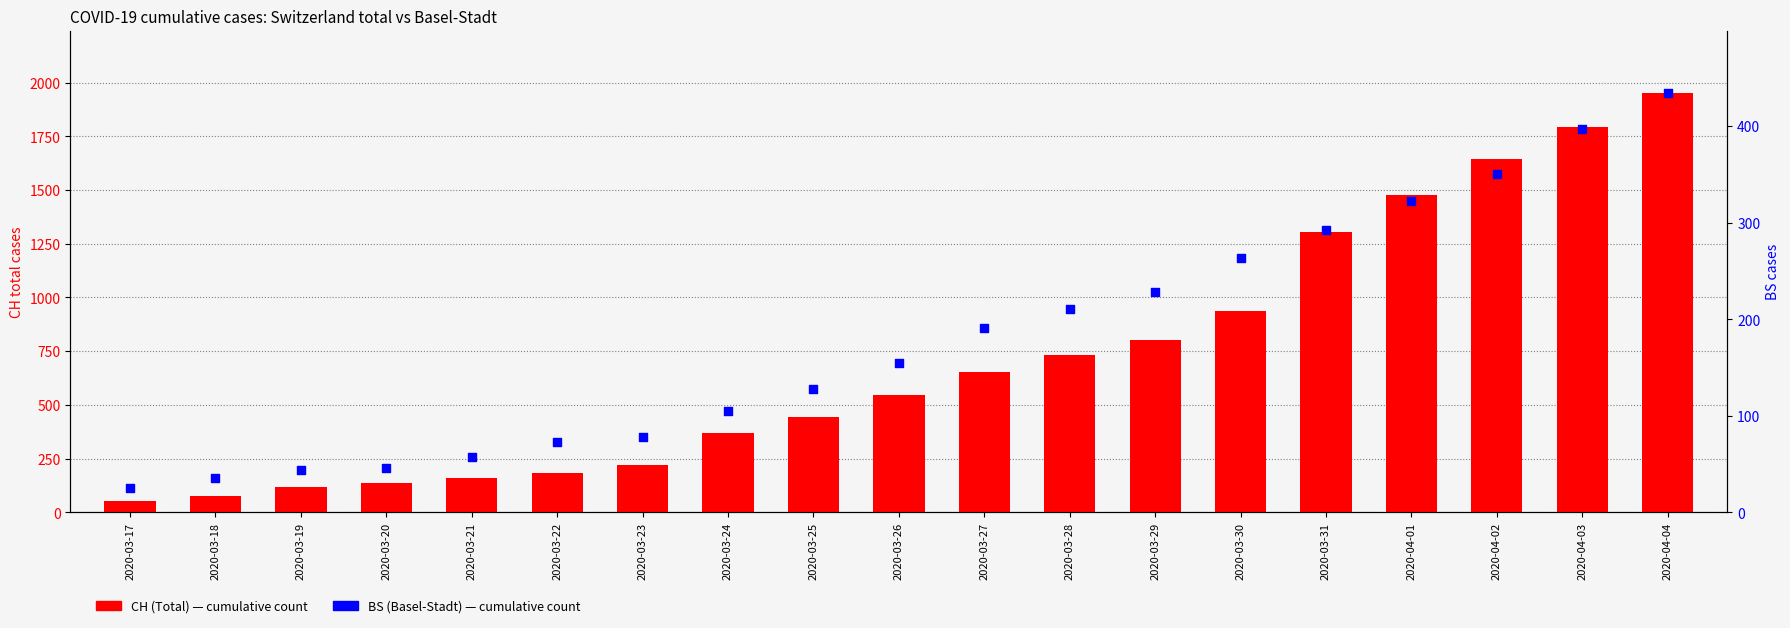

Which series reaches the minimum Y coordinate?

BS (Basel-Stadt)